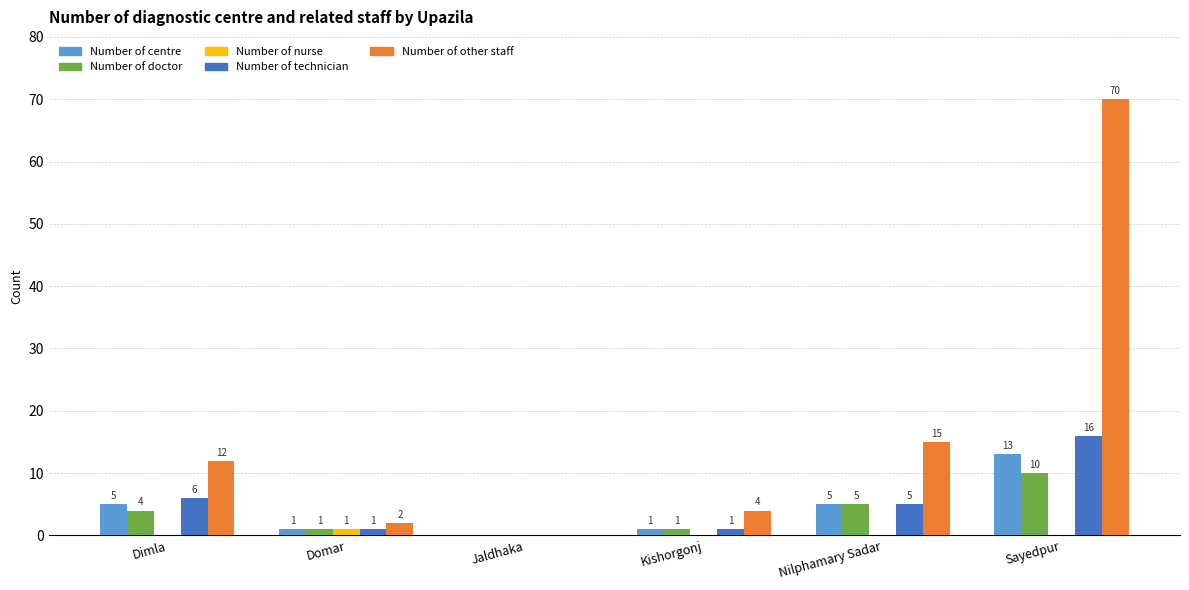

What is the sum of all Number of centre values?

25